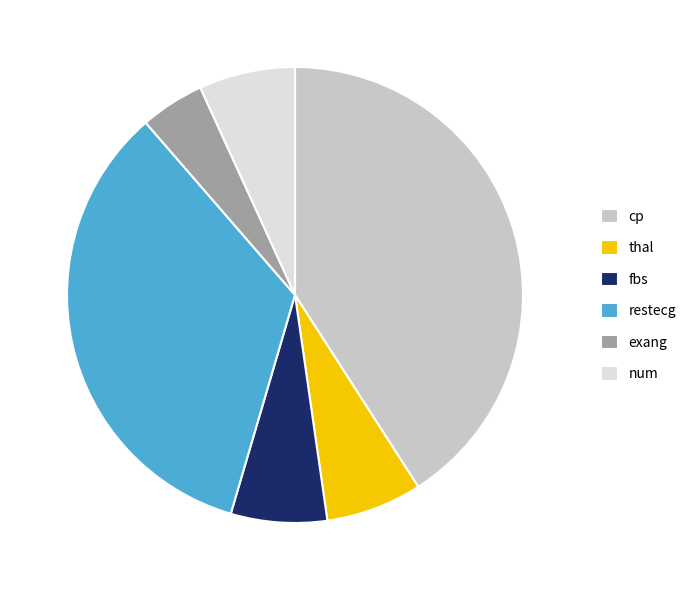

Is it true that fbs is 1% of the pie?

False